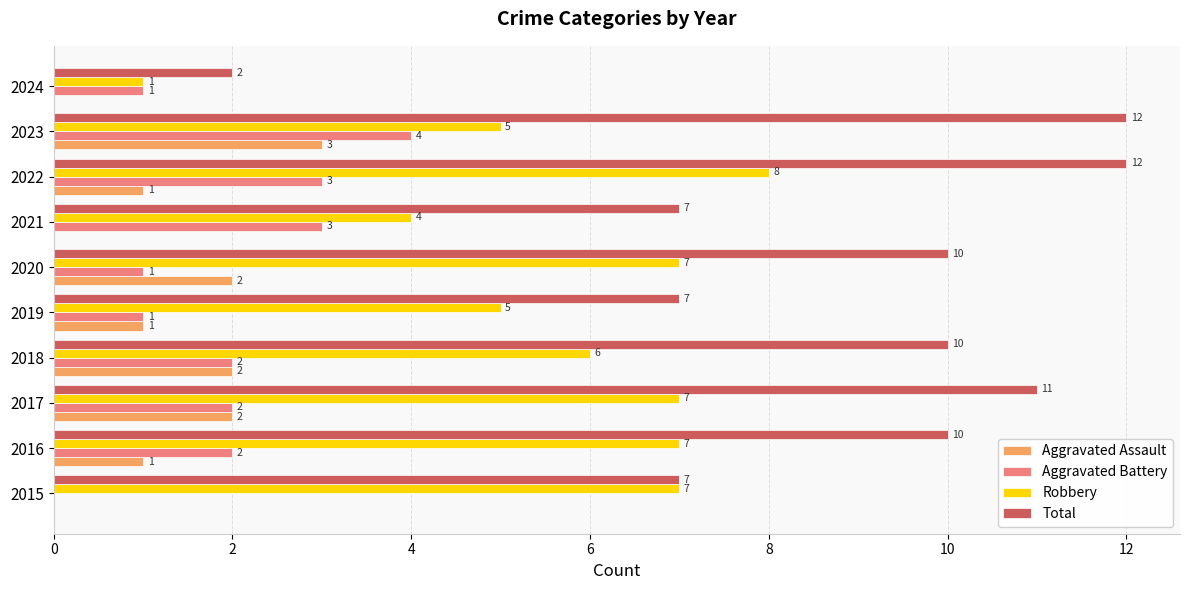

At which label is Robbery closest to 4?

2021